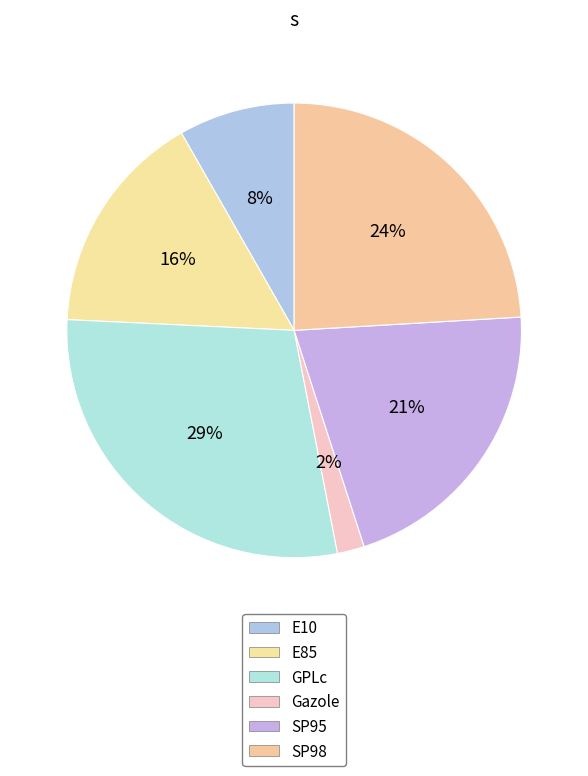

To the nearest percent, what portion does SP95 represent?

21%